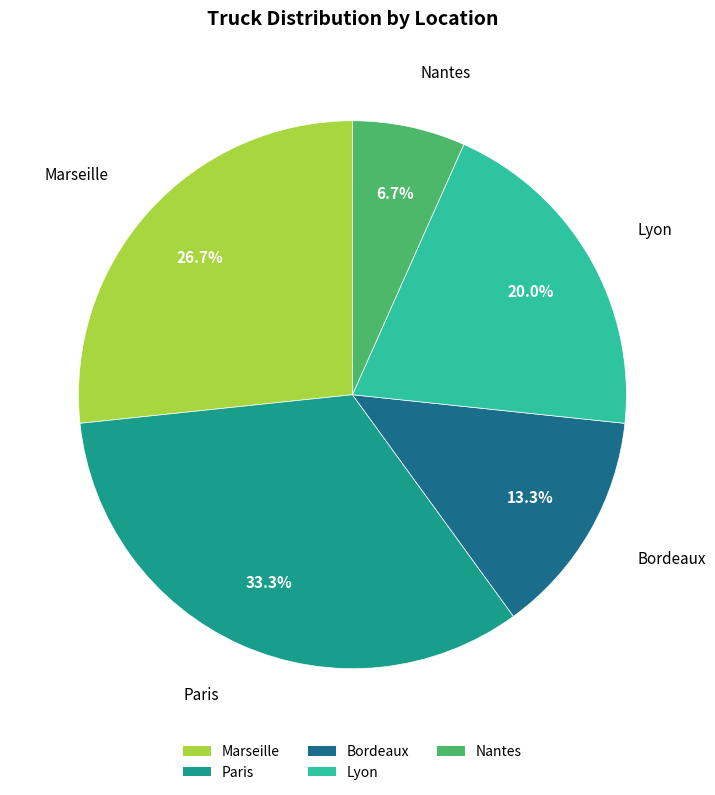

To the nearest percent, what percentage of the pie is Nantes?

7%